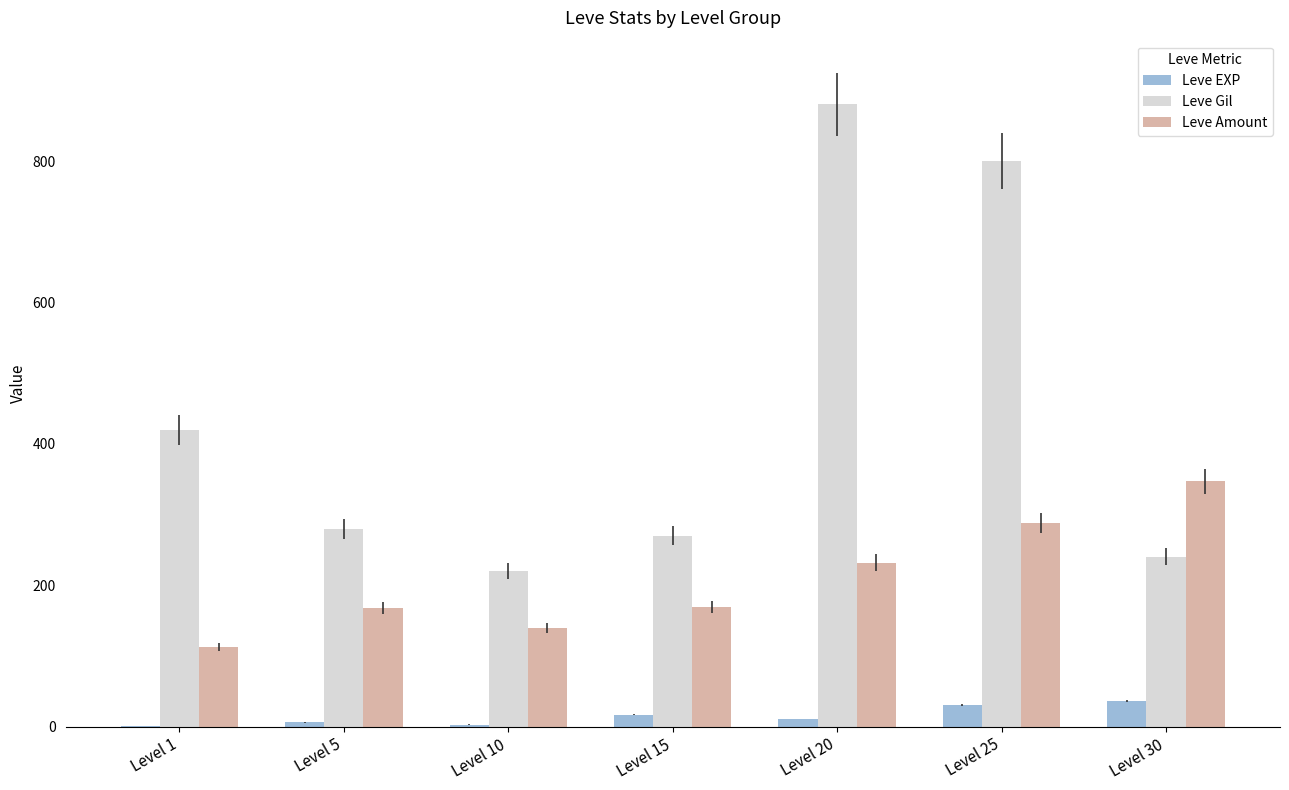

Between Level 5 and Level 30, which series saw the biggest shift?

Leve Amount